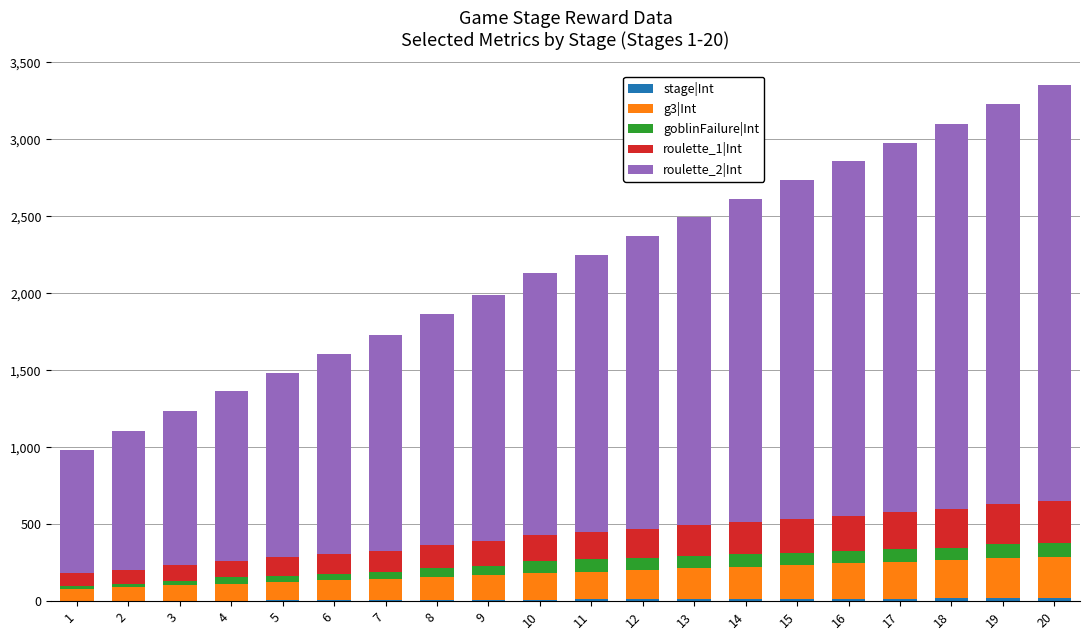

What is the sum of the g3|Int values at 6 and 9?

290